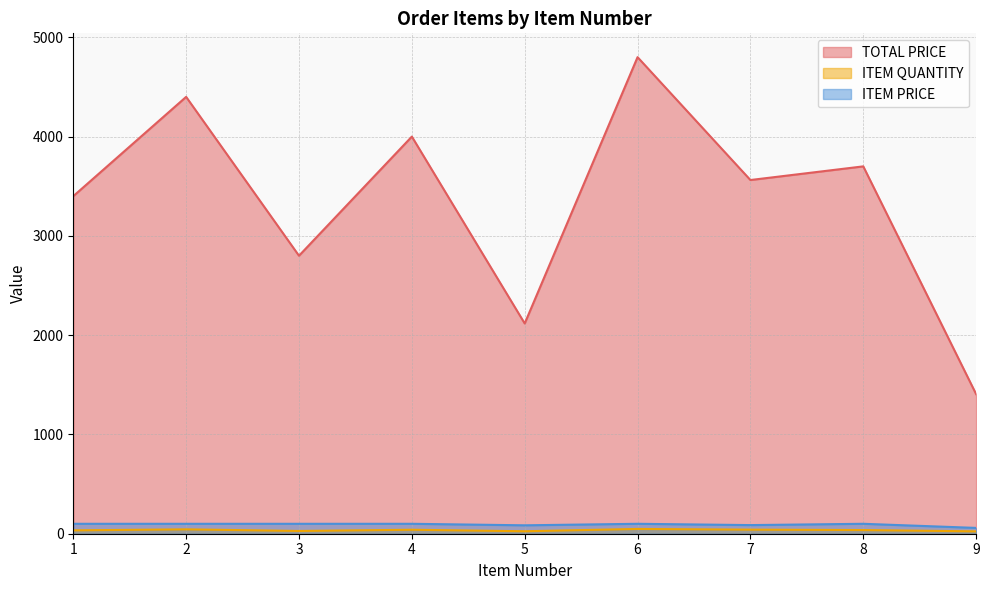

The ITEM QUANTITY series shows 25.0 at 5. True or false?

True